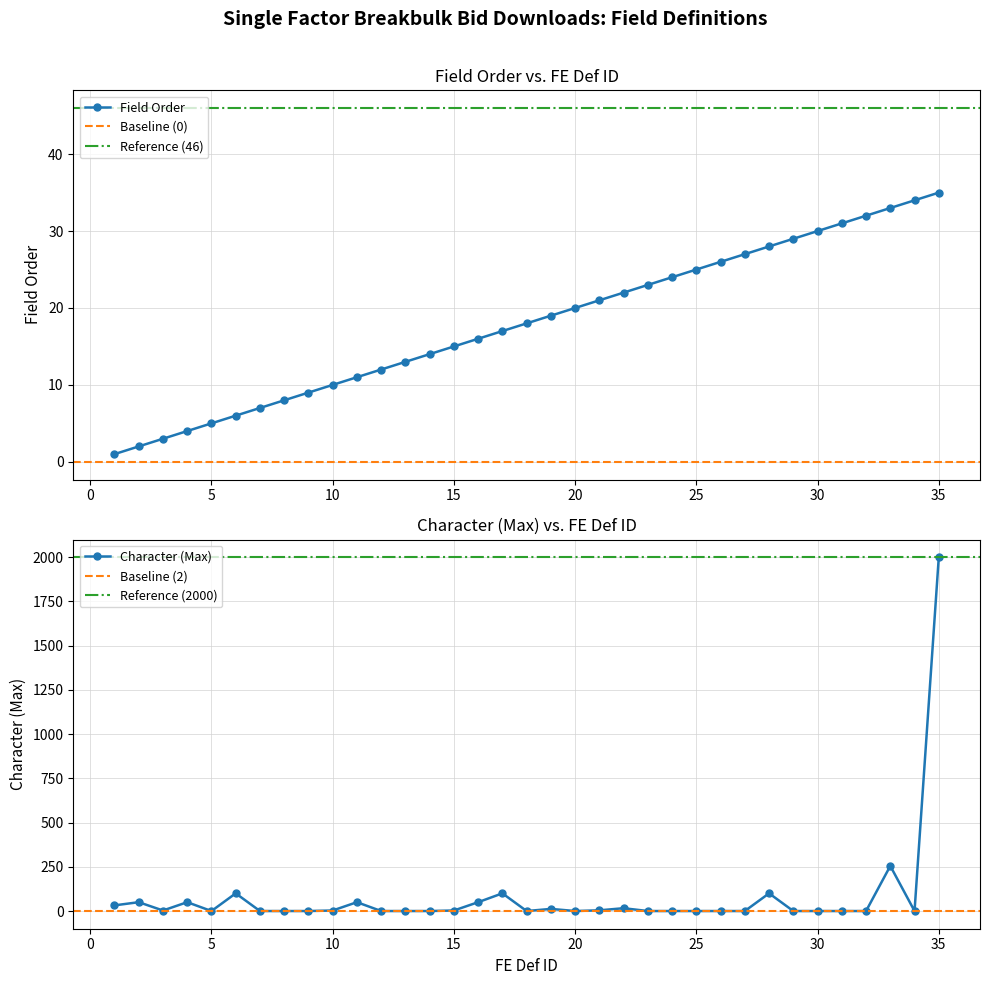

How many values are below 18?

17